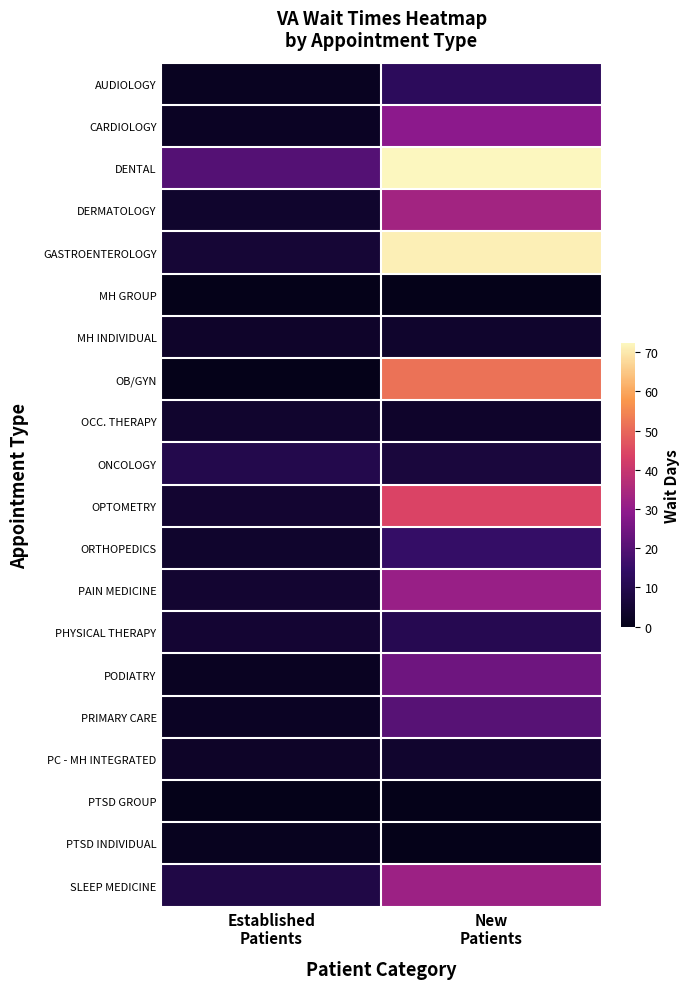

Reading left to right, extract all data points from this chart.

AUDIOLOGY: Established
Patients=1.6	New
Patients=12.7
CARDIOLOGY: Established
Patients=2.2	New
Patients=28.9
DENTAL: Established
Patients=19.9	New
Patients=72.4
DERMATOLOGY: Established
Patients=3.7	New
Patients=33.1
GASTROENTEROLOGY: Established
Patients=5.4	New
Patients=71.0
MH GROUP: Established
Patients=0.0	New
Patients=0.0
MH INDIVIDUAL: Established
Patients=3.2	New
Patients=3.9
OB/GYN: Established
Patients=0.0	New
Patients=51.7
OCC. THERAPY: Established
Patients=4.2	New
Patients=3.5
ONCOLOGY: Established
Patients=9.7	New
Patients=7.0
OPTOMETRY: Established
Patients=4.8	New
Patients=43.9
ORTHOPEDICS: Established
Patients=3.7	New
Patients=14.9
PAIN MEDICINE: Established
Patients=4.7	New
Patients=31.2
PHYSICAL THERAPY: Established
Patients=5.0	New
Patients=10.6
PODIATRY: Established
Patients=1.8	New
Patients=24.2
PRIMARY CARE: Established
Patients=2.0	New
Patients=20.5
PC - MH INTEGRATED: Established
Patients=2.9	New
Patients=4.2
PTSD GROUP: Established
Patients=0.2	New
Patients=0.0
PTSD INDIVIDUAL: Established
Patients=1.4	New
Patients=0.0
SLEEP MEDICINE: Established
Patients=8.5	New
Patients=32.1